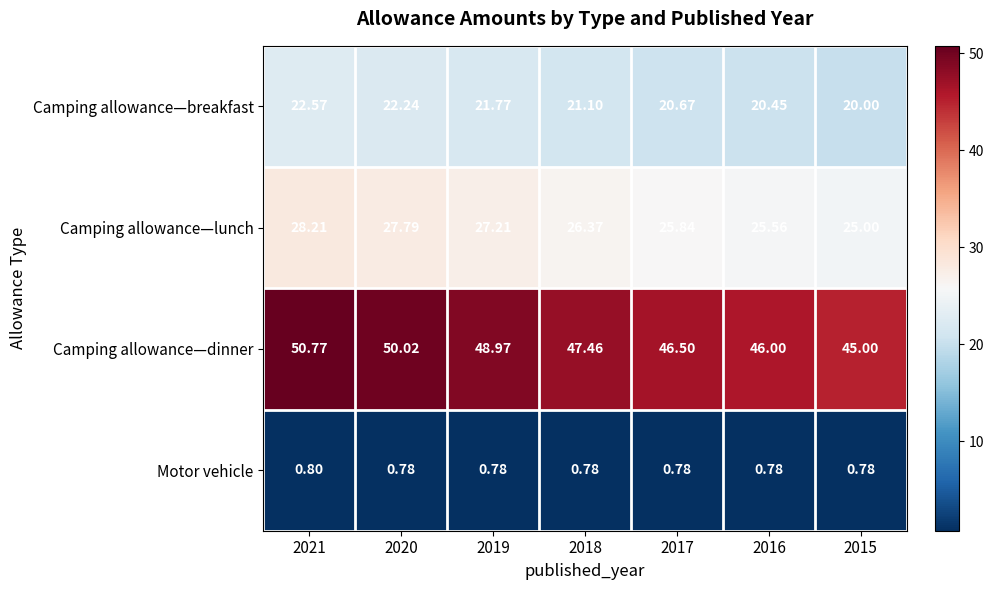

Between 2020 and 2017, which series saw the biggest shift?

Camping allowance—dinner